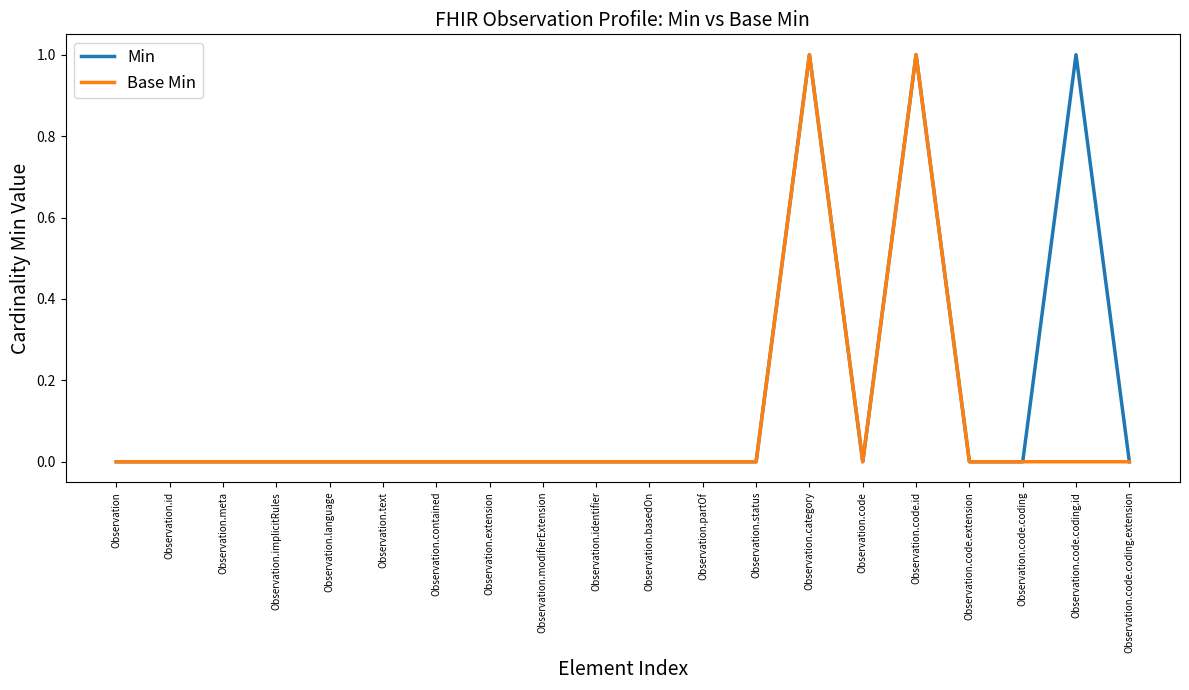

True or false: Base Min has more than 1 points higher than both neighbors.

True